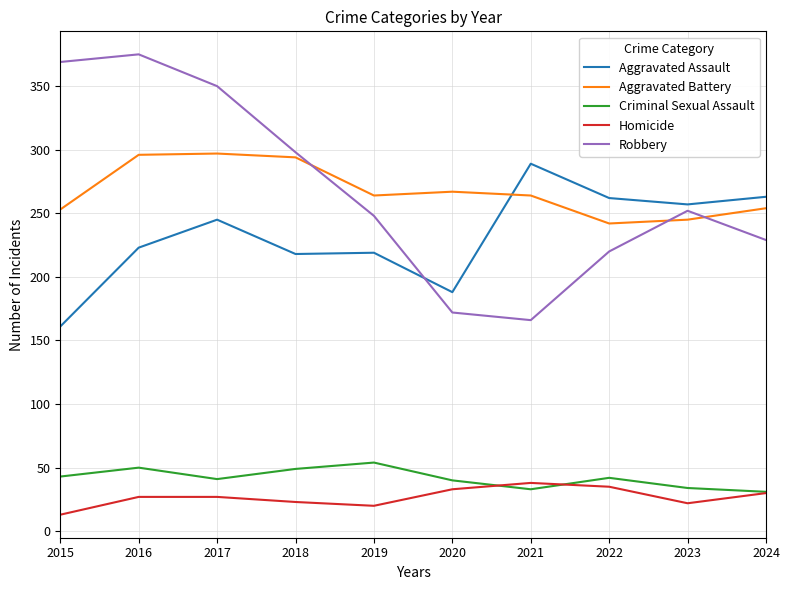

Count the number of categories in the chart.

10